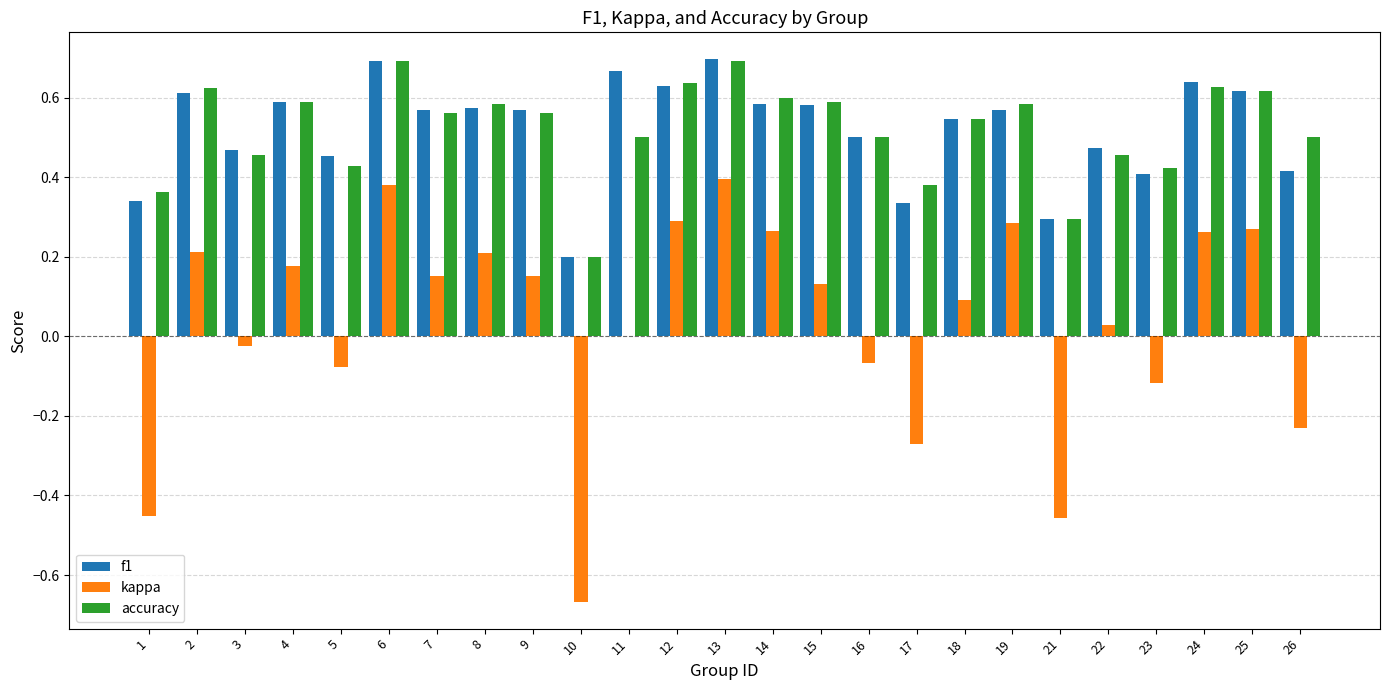

How many categories are shown in the chart?

25